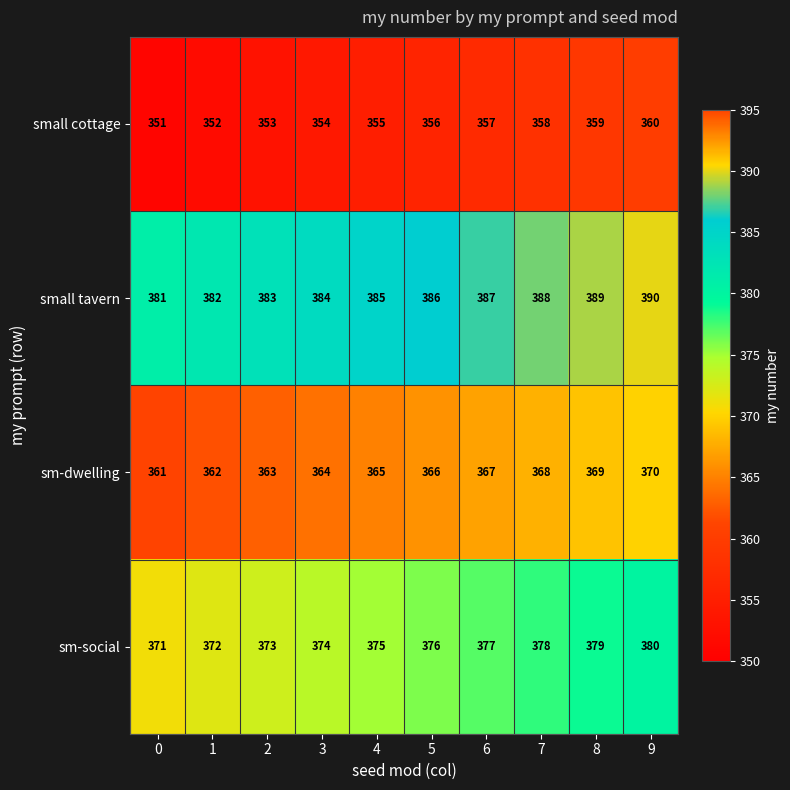

Rank the series by their average value, from lowest to highest.

small cottage, sm-dwelling, sm-social, small tavern